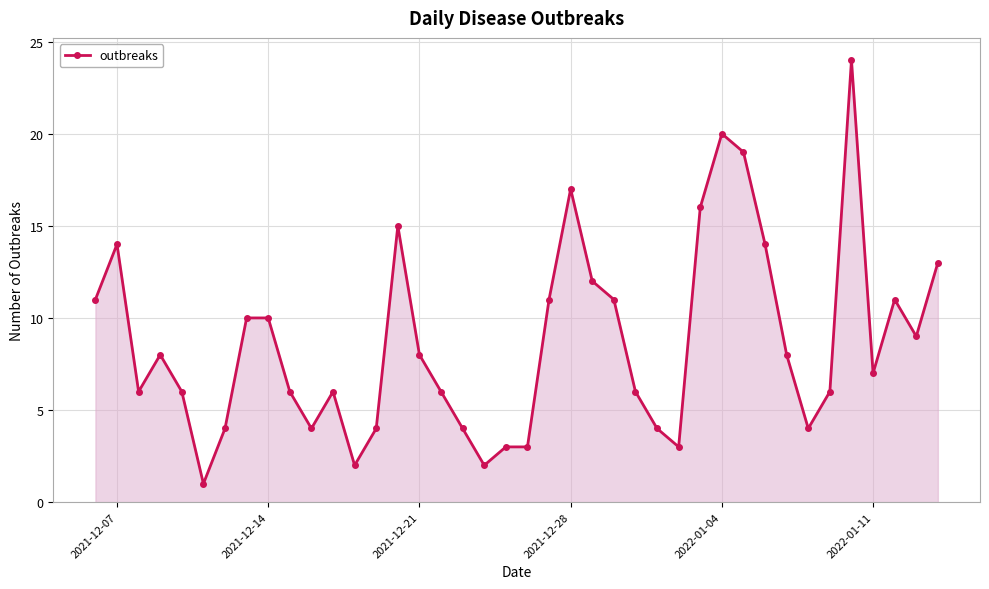

What is the value of the 11th point from the left?

4